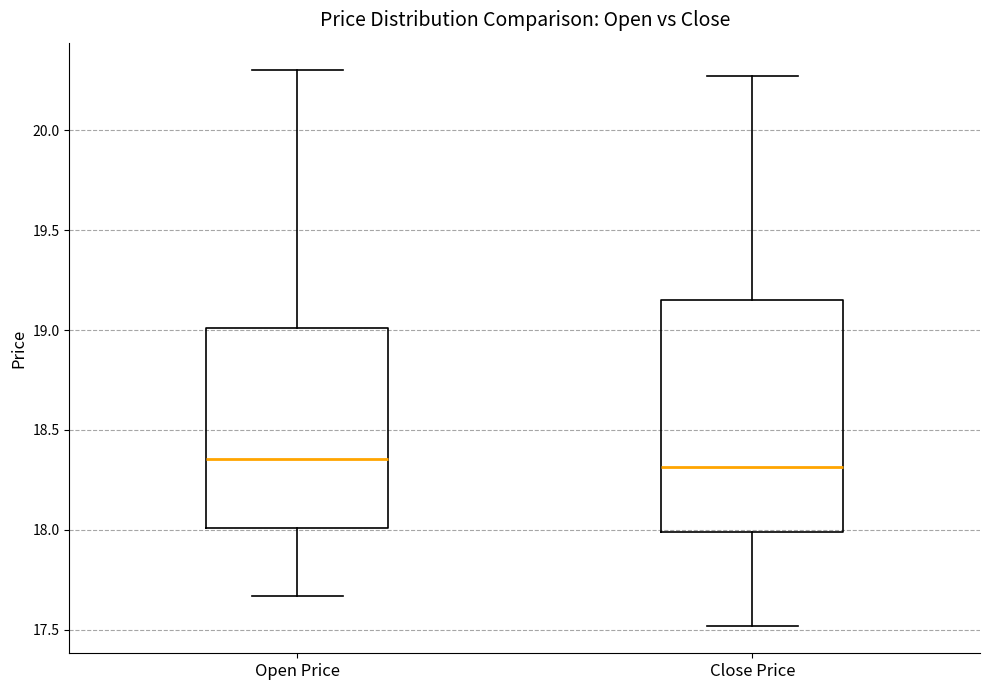

Reading left to right, transcribe this box plot: for each box, give where its median line is, the range the box spans, and where its two whiskers end, as read against the y-axis. The values are not printed on the chart, so give them approximately, as read against the axis.

Open Price: median 18.35, box 18.00 to 19.00, whiskers 17.65 to 20.30
Close Price: median 18.30, box 18.00 to 19.15, whiskers 17.50 to 20.25